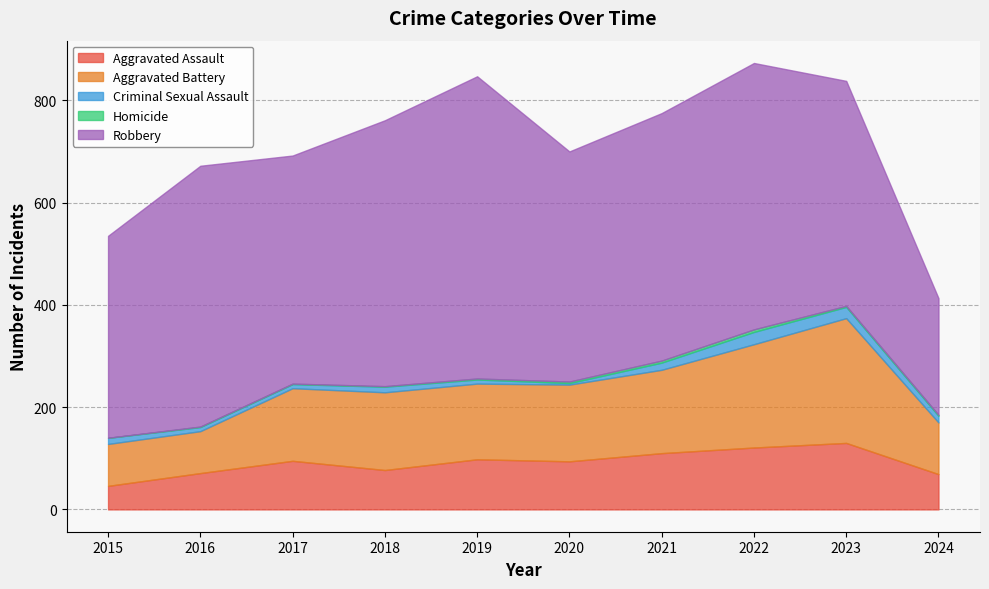

True or false: Robbery has a value of 253 at 2019.

False